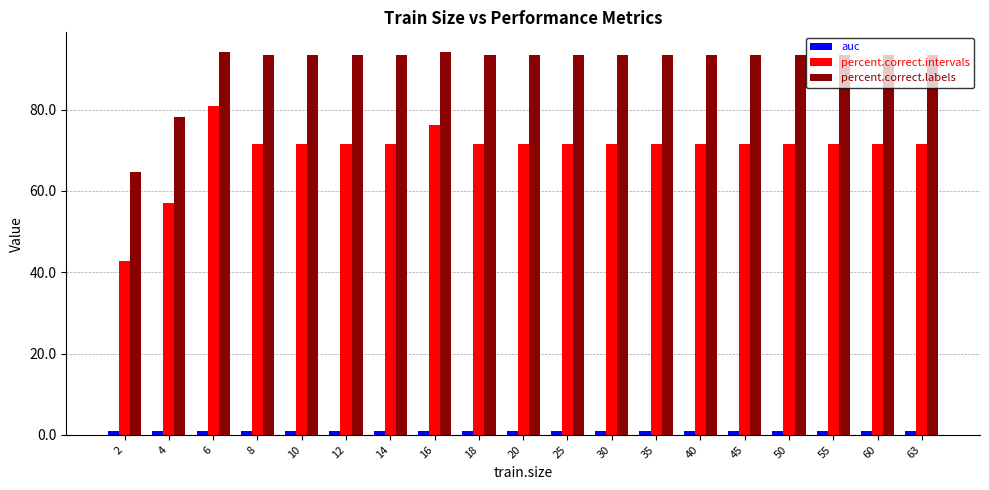

How many series are shown in this chart?

3